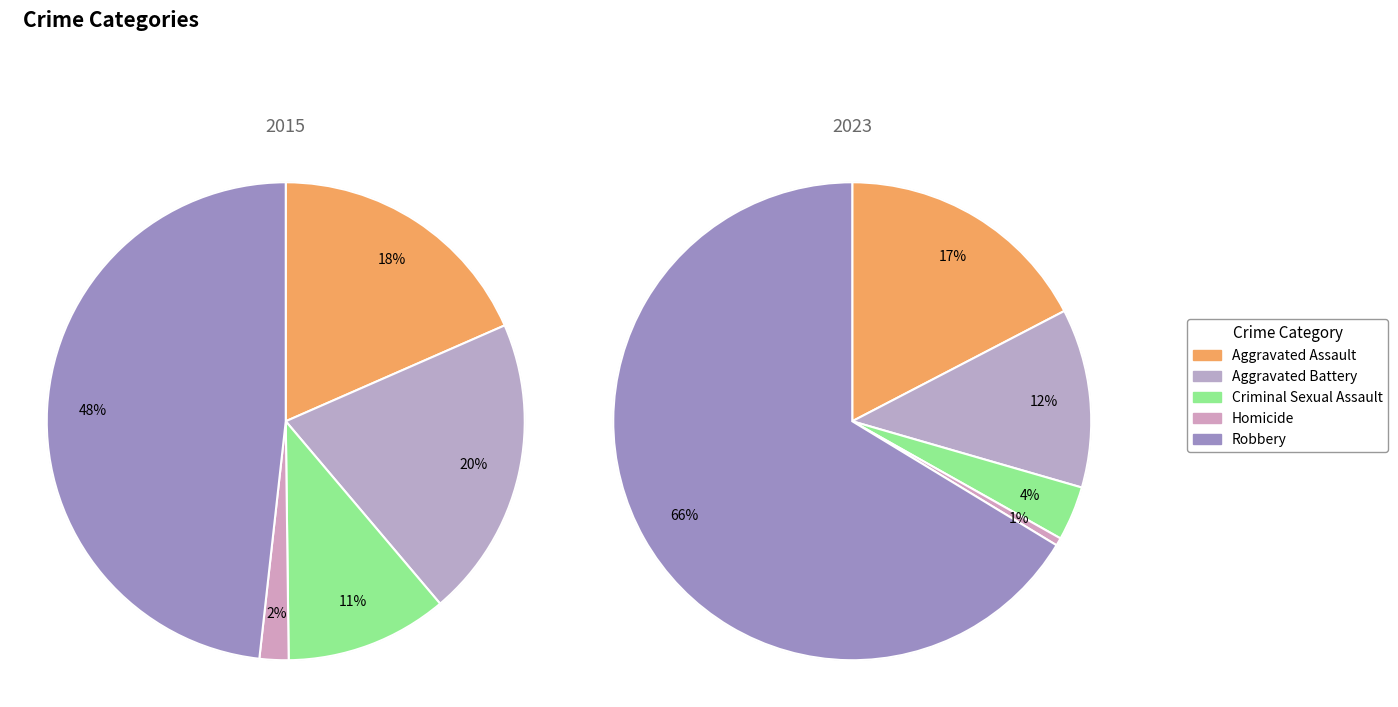

Count the number of slices in the pie.

5